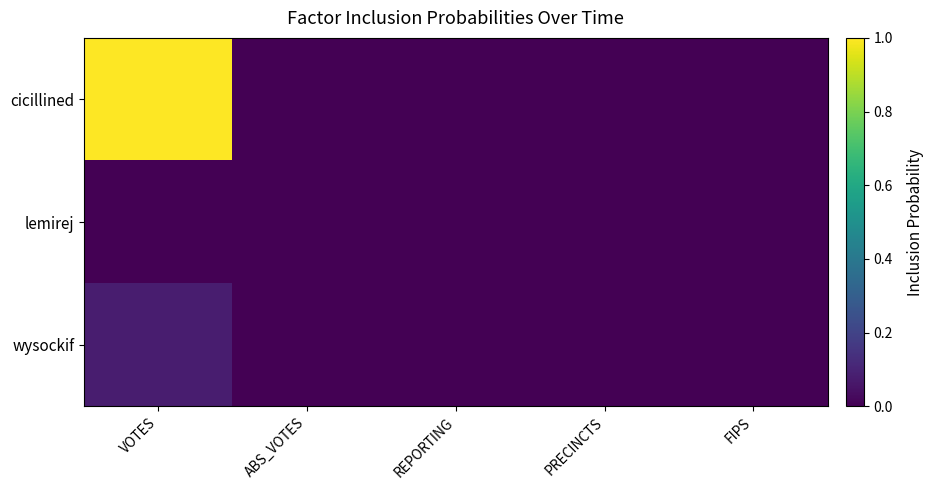

Reading left to right, extract all data points from this chart.

cicillined: VOTES=1.0	ABS_VOTES=0.0	REPORTING=0.0	PRECINCTS=0.0	FIPS=0.0
lemirej: VOTES=0.0	ABS_VOTES=0.0	REPORTING=0.0	PRECINCTS=0.0	FIPS=0.0
wysockif: VOTES=0.1	ABS_VOTES=0.0	REPORTING=0.0	PRECINCTS=0.0	FIPS=0.0